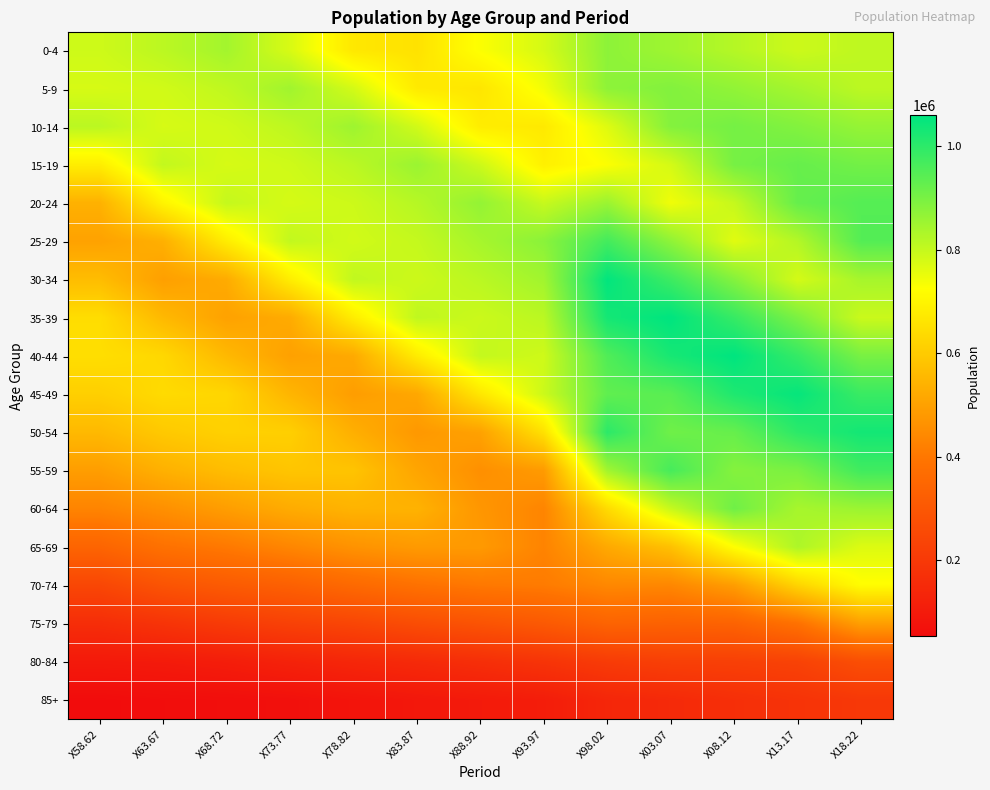

Reading left to right, transcribe all the data shown in this chart.

0-4: X58.62=788390	X63.67=812469	X68.72=843723	X73.77=775060	X78.82=668972	X83.87=655654	X88.92=728227	X93.97=778873	X98.02=873348	X03.07=848993	X08.12=820877	X13.17=790336	X18.22=809194
5-9: X58.62=777140	X63.67=784976	X68.72=806838	X73.77=847413	X78.82=780627	X83.87=674954	X88.92=664727	X93.97=739328	X98.02=872131	X03.07=886946	X08.12=867053	X13.17=841510	X18.22=811690
10-14: X58.62=813040	X63.67=777482	X68.72=786292	X73.77=809695	X78.82=851267	X83.87=784491	X88.92=681164	X93.97=673141	X98.02=766849	X03.07=885178	X08.12=904476	X13.17=887038	X18.22=862162
15-19: X58.62=683575	X63.67=803332	X68.72=777349	X73.77=787879	X78.82=813101	X83.87=855490	X88.92=790010	X93.97=689232	X98.02=727955	X03.07=779880	X08.12=902371	X13.17=924116	X18.22=907433
20-24: X58.62=538600	X63.67=699263	X68.72=800478	X73.77=779377	X78.82=790614	X83.87=819188	X88.92=864619	X93.97=797559	X98.02=855577	X03.07=743060	X08.12=799278	X13.17=924326	X18.22=946856
25-29: X58.62=502370	X63.67=535604	X68.72=682157	X73.77=803977	X78.82=784165	X83.87=800519	X88.92=839854	X93.97=877005	X98.02=969693	X03.07=870813	X08.12=763492	X13.17=822737	X18.22=948347
30-34: X58.62=566355	X63.67=496204	X68.72=524825	X73.77=683003	X78.82=805773	X83.87=790520	X88.92=814045	X93.97=846886	X98.02=1055486	X03.07=977908	X08.12=884492	X13.17=780258	X18.22=840107
35-39: X58.62=644480	X63.67=556945	X68.72=502130	X73.77=524612	X78.82=681795	X83.87=807197	X88.92=792664	X93.97=813552	X98.02=1031615	X03.07=1059334	X08.12=986600	X13.17=896034	X18.22=793223
40-44: X58.62=646515	X63.67=631049	X68.72=556540	X73.77=499268	X78.82=521501	X83.87=678823	X88.92=801806	X93.97=787600	X98.02=952658	X03.07=1028080	X08.12=1058863	X13.17=988896	X18.22=900021
45-49: X58.62=611295	X63.67=637710	X68.72=627735	X73.77=548327	X78.82=492159	X83.87=515113	X88.92=668376	X93.97=791411	X98.02=931972	X03.07=941649	X08.12=1018418	X13.17=1050326	X18.22=982440
50-54: X58.62=557560	X63.67=595542	X68.72=614229	X73.77=610704	X78.82=533388	X83.87=479757	X88.92=501728	X93.97=653967	X98.02=1000369	X03.07=912216	X08.12=924060	X13.17=1000962	X18.22=1033345
55-59: X58.62=492515	X63.67=537045	X68.72=566747	X73.77=586258	X78.82=582960	X83.87=509987	X88.92=459090	X93.97=484947	X98.02=846442	X03.07=965743	X08.12=883862	X13.17=897549	X18.22=973978
60-64: X58.62=431390	X63.67=458963	X68.72=492421	X73.77=525500	X78.82=544181	X83.87=541542	X88.92=474969	X93.97=432389	X98.02=638818	X03.07=797311	X08.12=912290	X13.17=838722	X18.22=854552
65-69: X58.62=343930	X63.67=384477	X68.72=404139	X73.77=436073	X78.82=466083	X83.87=483657	X88.92=483473	X93.97=429937	X98.02=519477	X03.07=576091	X08.12=723504	X13.17=831074	X18.22=768754
70-74: X58.62=245435	X63.67=288059	X68.72=312464	X73.77=330728	X78.82=360216	X83.87=385143	X88.92=403209	X93.97=409518	X98.02=439926	X03.07=438425	X08.12=491123	X13.17=622937	X18.22=719867
75-79: X58.62=162360	X63.67=183099	X68.72=207063	X73.77=227431	X78.82=242728	X83.87=266643	X88.92=287034	X93.97=307467	X98.02=341085	X03.07=334515	X08.12=338655	X13.17=385367	X18.22=496228
80-84: X58.62=97340	X63.67=100759	X68.72=110357	X73.77=125859	X78.82=140434	X83.87=151699	X88.92=166839	X93.97=183972	X98.02=208674	X03.07=222138	X08.12=223189	X13.17=231565	X18.22=269620
85+: X58.62=53430	X63.67=59244	X68.72=61661	X73.77=67450	X78.82=79837	X83.87=91208	X88.92=100301	X93.97=109464	X98.02=139137	X03.07=149943	X08.12=167189	X13.17=181038	X18.22=198142